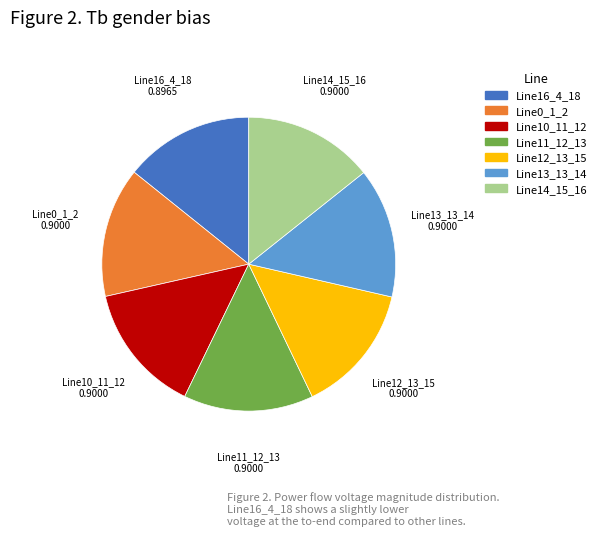

How many slices are in this pie chart?

7